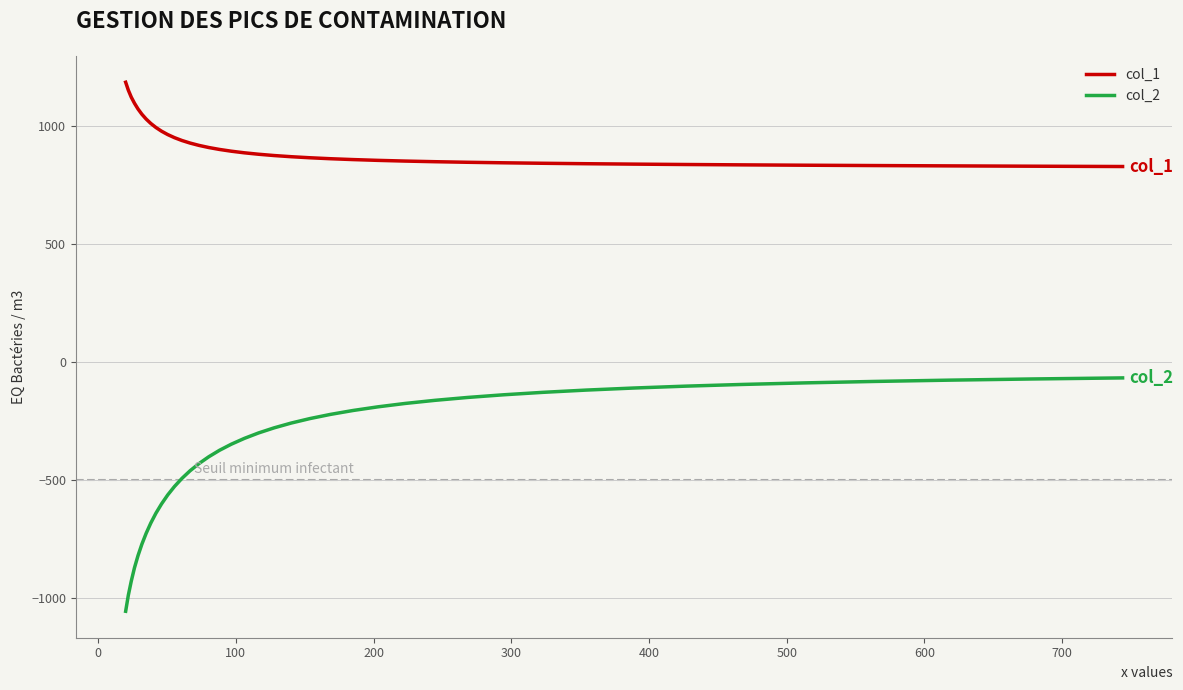

What is the maximum value for col_1?

1185.6